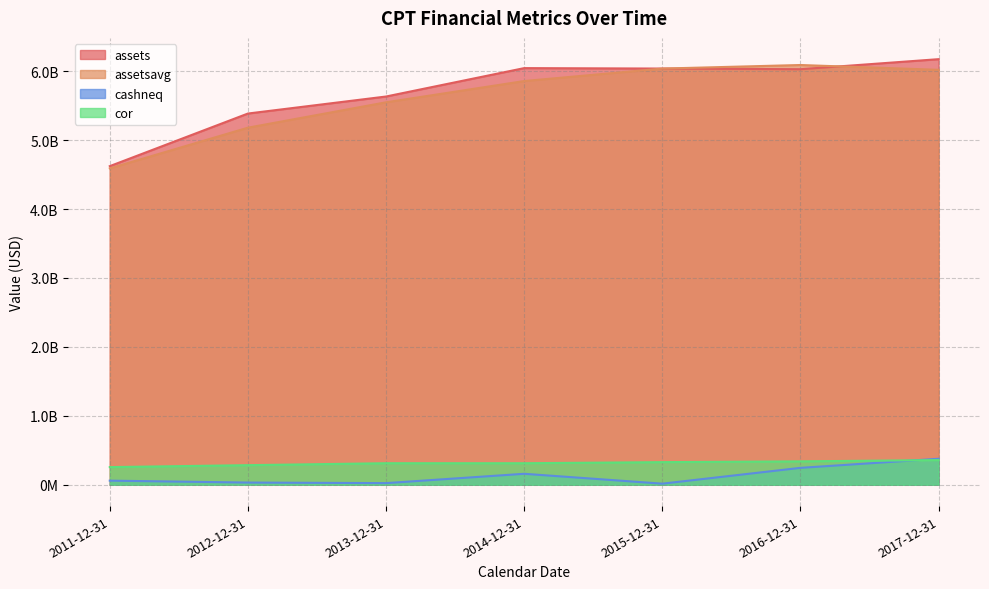

What is the difference between the cor values at 2017-12-31 and 2016-12-31?

18090000